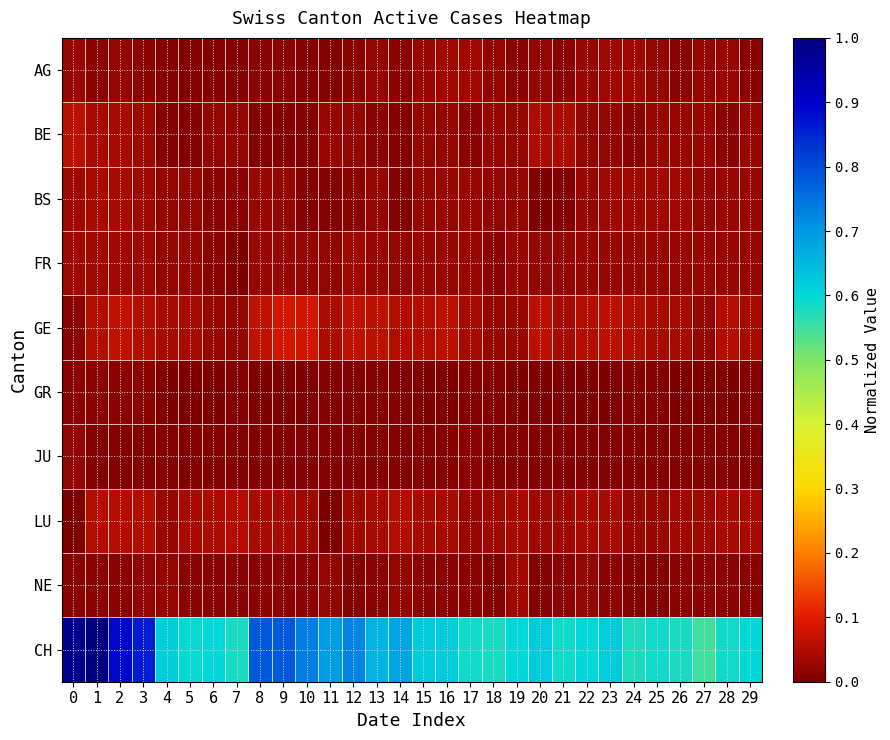

Reading right to left, extract all data points from this chart.

AG: 29=0.0	28=0.0	27=0.0	26=0.0	25=0.0	24=0.0	23=0.0	22=0.0	21=0.0	20=0.0	19=0.0	18=0.0	17=0.0	16=0.0	15=0.0	14=0.0	13=0.0	12=0.0	11=0.0	10=0.0	9=0.0	8=0.0	7=0.0	6=0.0	5=0.0	4=0.0	3=0.0	2=0.0	1=0.0	0=0.0
BE: 29=0.0	28=0.0	27=0.0	26=0.0	25=0.0	24=0.0	23=0.0	22=0.0	21=0.0	20=0.0	19=0.0	18=0.0	17=0.0	16=0.0	15=0.0	14=0.0	13=0.0	12=0.0	11=0.0	10=0.0	9=0.0	8=0.0	7=0.0	6=0.0	5=0.0	4=0.0	3=0.0	2=0.0	1=0.0	0=0.1
BS: 29=0.0	28=0.0	27=0.0	26=0.0	25=0.0	24=0.0	23=0.0	22=0.0	21=0.0	20=0.0	19=0.0	18=0.0	17=0.0	16=0.0	15=0.0	14=0.0	13=0.0	12=0.0	11=0.0	10=0.0	9=0.0	8=0.0	7=0.0	6=0.0	5=0.0	4=0.0	3=0.0	2=0.0	1=0.0	0=0.0
FR: 29=0.0	28=0.0	27=0.0	26=0.0	25=0.0	24=0.0	23=0.0	22=0.0	21=0.0	20=0.0	19=0.0	18=0.0	17=0.0	16=0.0	15=0.0	14=0.0	13=0.0	12=0.0	11=0.0	10=0.0	9=0.0	8=0.0	7=0.0	6=0.0	5=0.0	4=0.0	3=0.0	2=0.0	1=0.0	0=0.0
GE: 29=0.0	28=0.1	27=0.0	26=0.0	25=0.0	24=0.1	23=0.1	22=0.1	21=0.0	20=0.1	19=0.0	18=0.0	17=0.0	16=0.1	15=0.1	14=0.1	13=0.1	12=0.1	11=0.0	10=0.1	9=0.1	8=0.1	7=0.0	6=0.0	5=0.0	4=0.0	3=0.1	2=0.1	1=0.1	0=0.0
GR: 29=0.0	28=0.0	27=0.0	26=0.0	25=0.0	24=0.0	23=0.0	22=0.0	21=0.0	20=0.0	19=0.0	18=0.0	17=0.0	16=0.0	15=0.0	14=0.0	13=0.0	12=0.0	11=0.0	10=0.0	9=0.0	8=0.0	7=0.0	6=0.0	5=0.0	4=0.0	3=0.0	2=0.0	1=0.0	0=0.0
JU: 29=0.0	28=0.0	27=0.0	26=0.0	25=0.0	24=0.0	23=0.0	22=0.0	21=0.0	20=0.0	19=0.0	18=0.0	17=0.0	16=0.0	15=0.0	14=0.0	13=0.0	12=0.0	11=0.0	10=0.0	9=0.0	8=0.0	7=0.0	6=0.0	5=0.0	4=0.0	3=0.0	2=0.0	1=0.0	0=0.0
LU: 29=0.0	28=0.0	27=0.0	26=0.0	25=0.0	24=0.0	23=0.0	22=0.0	21=0.0	20=0.0	19=0.0	18=0.0	17=0.0	16=0.0	15=0.0	14=0.1	13=0.0	12=0.0	11=0.0	10=0.0	9=0.0	8=0.0	7=0.1	6=0.0	5=0.0	4=0.0	3=0.1	2=0.1	1=0.1	0=0.0
NE: 29=0.0	28=0.0	27=0.0	26=0.0	25=0.0	24=0.0	23=0.0	22=0.0	21=0.0	20=0.0	19=0.0	18=0.0	17=0.0	16=0.0	15=0.0	14=0.0	13=0.0	12=0.0	11=0.0	10=0.0	9=0.0	8=0.0	7=0.0	6=0.0	5=0.0	4=0.0	3=0.0	2=0.0	1=0.0	0=0.0
CH: 29=0.6	28=0.6	27=0.5	26=0.6	25=0.6	24=0.6	23=0.6	22=0.6	21=0.6	20=0.6	19=0.6	18=0.6	17=0.6	16=0.6	15=0.6	14=0.7	13=0.7	12=0.7	11=0.7	10=0.7	9=0.8	8=0.8	7=0.6	6=0.6	5=0.6	4=0.6	3=0.9	2=0.9	1=1.0	0=1.0